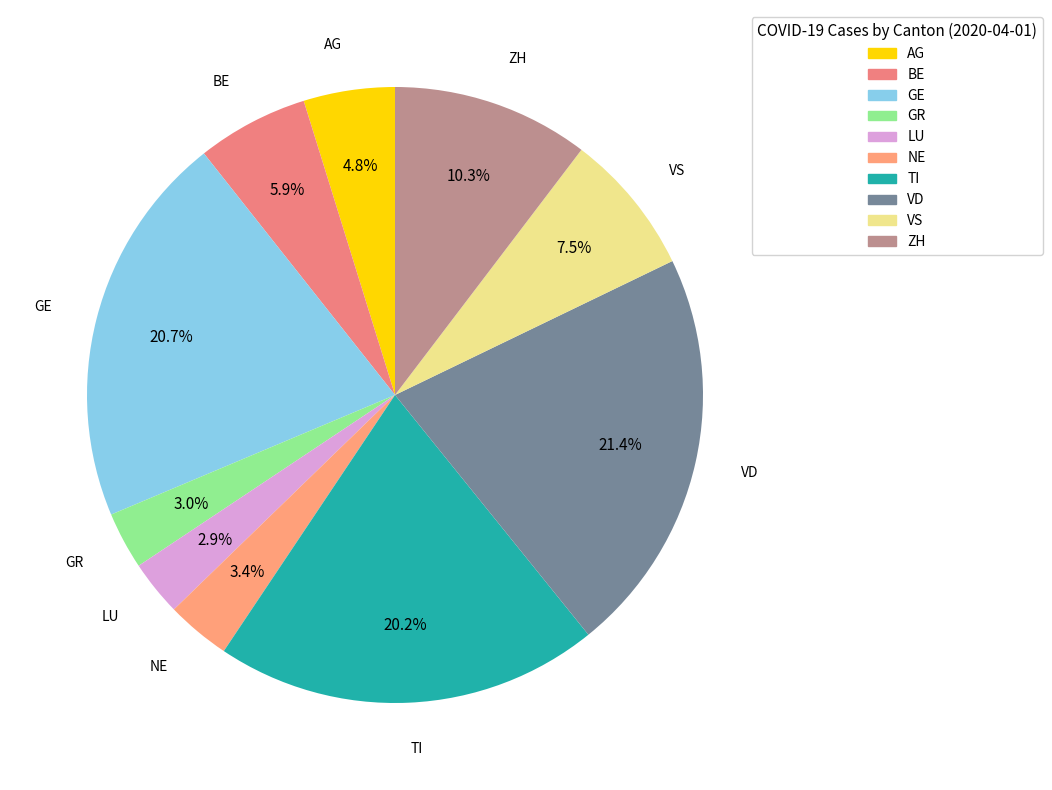

Which category has the biggest portion of the pie?

VD